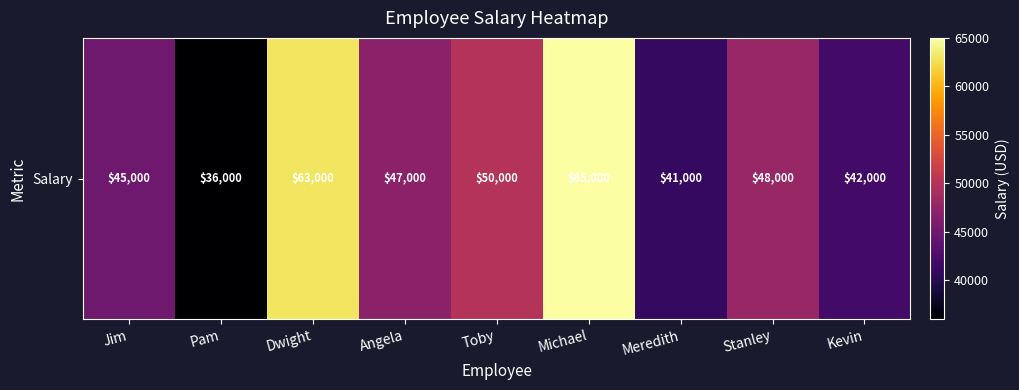

Read the value at Angela, to the nearest 50.

47000